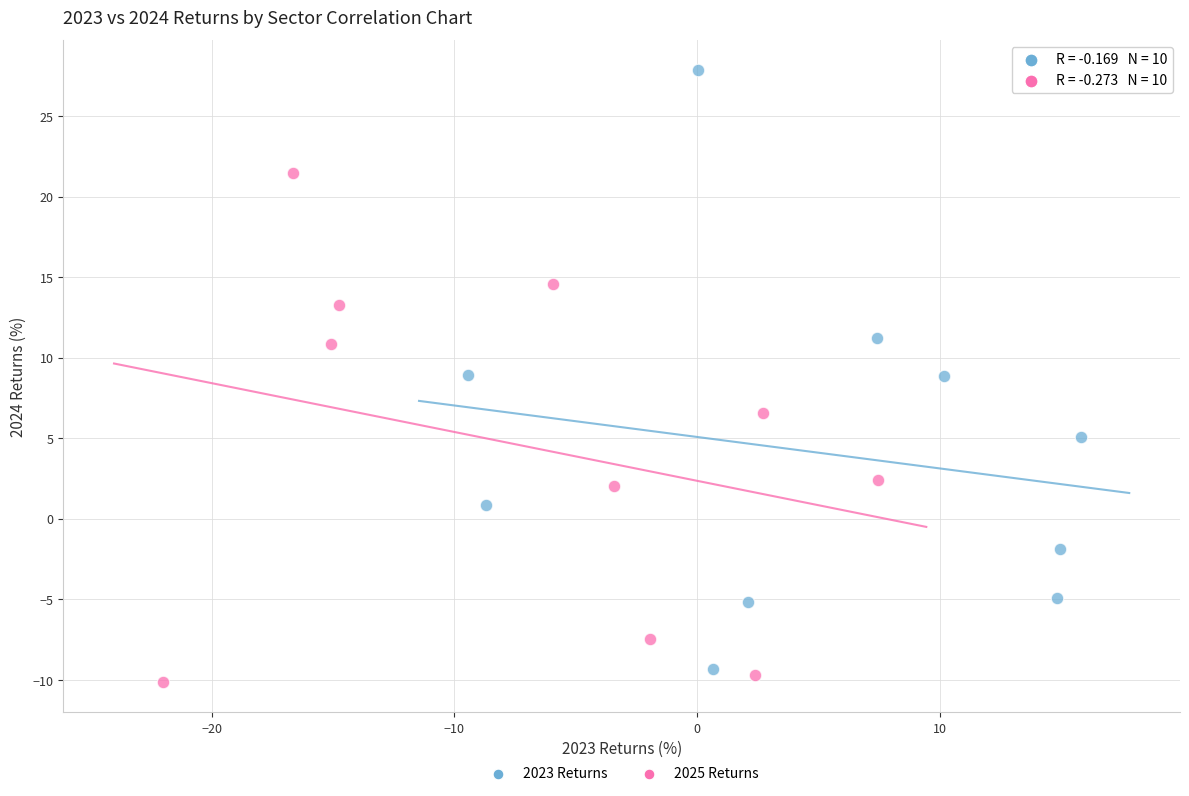

Which series reaches the maximum Y coordinate?

2023 Returns